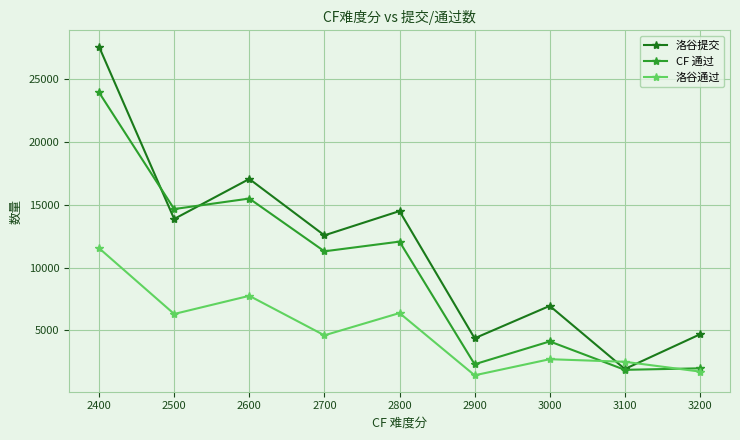

At 2800, list the series in order from largest to smallest.

洛谷提交, CF 通过, 洛谷通过